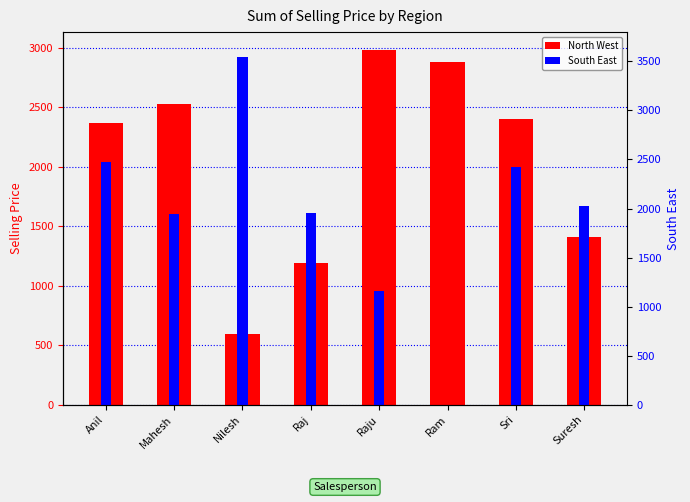

At which category is the sum across all series the highest?

Anil